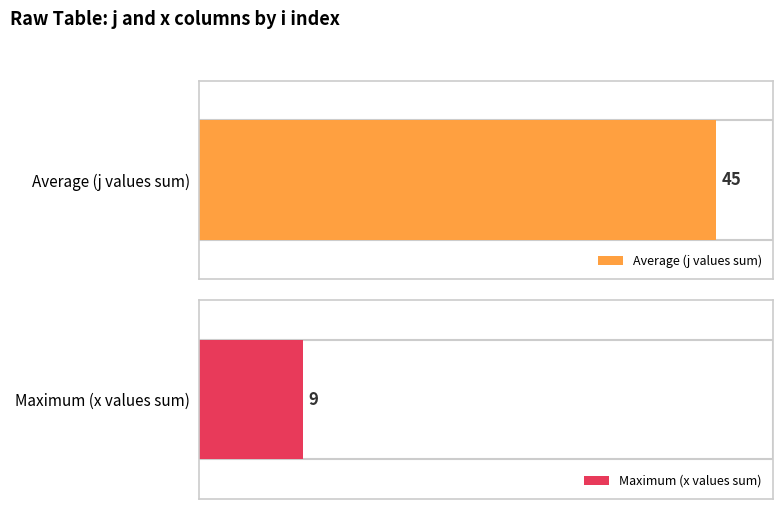

Rank the series at 6 from highest to lowest value.

j, x